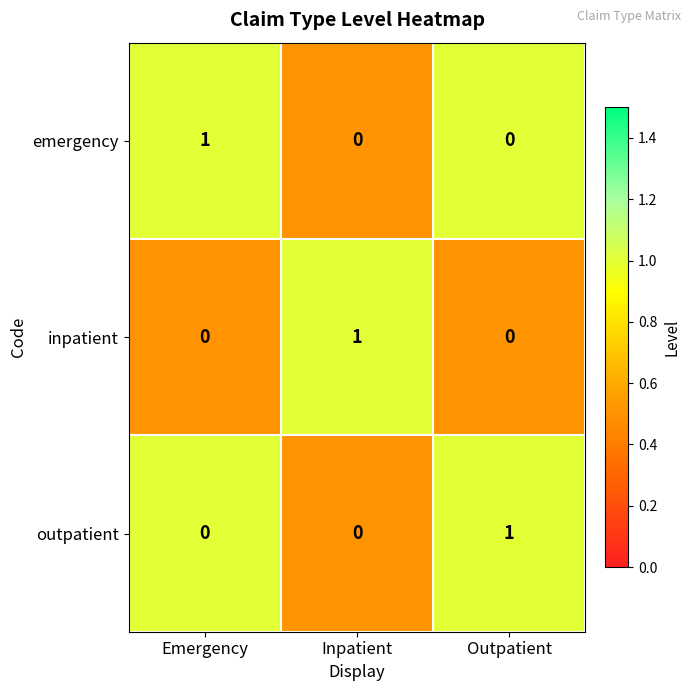

Reading left to right, list all the values displayed in this chart.

emergency: 1	0	0
inpatient: 0	1	0
outpatient: 0	0	1